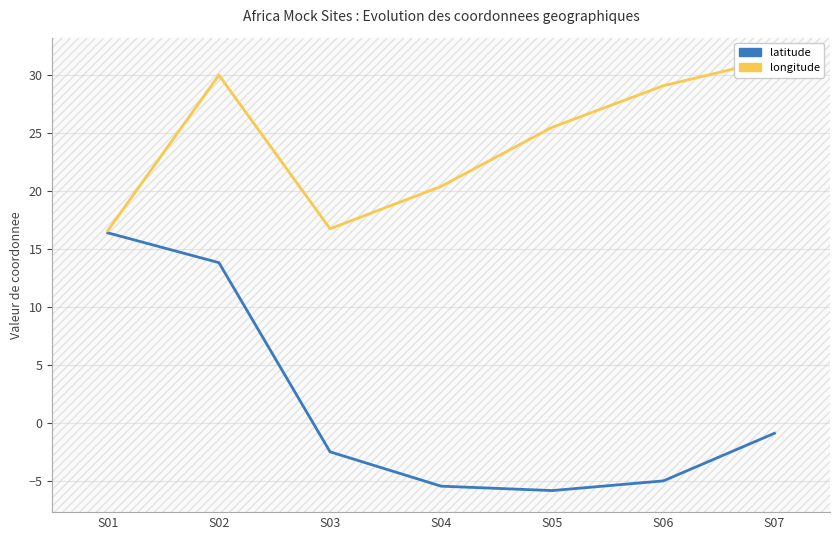

What is the smallest value displayed?

-5.8